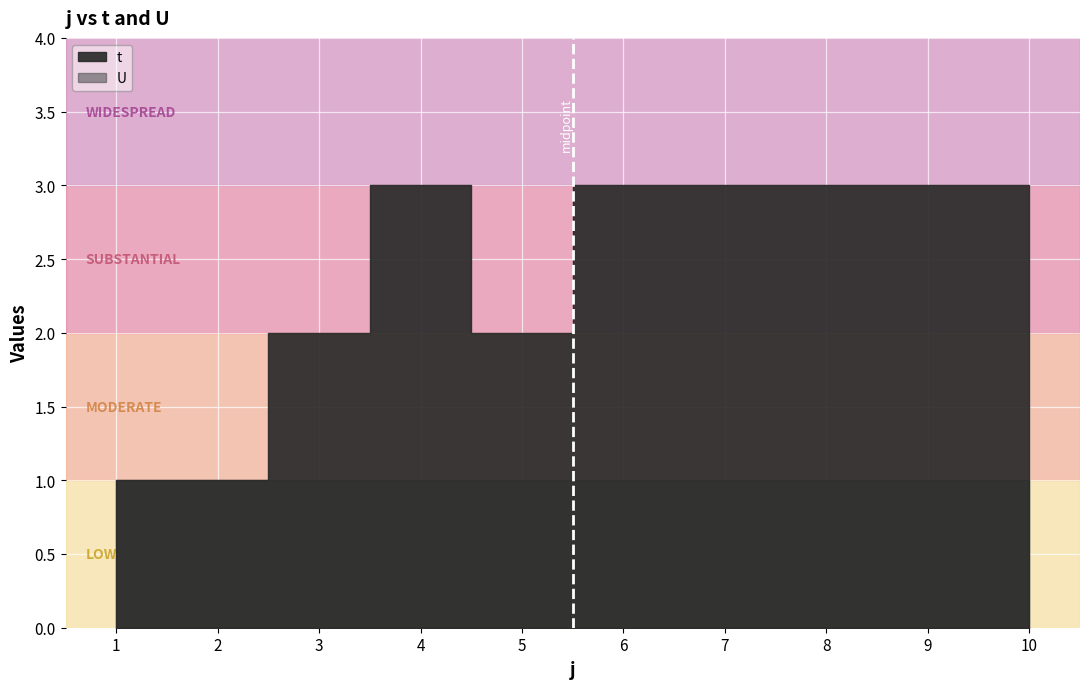

How many lines are shown in the chart?

2